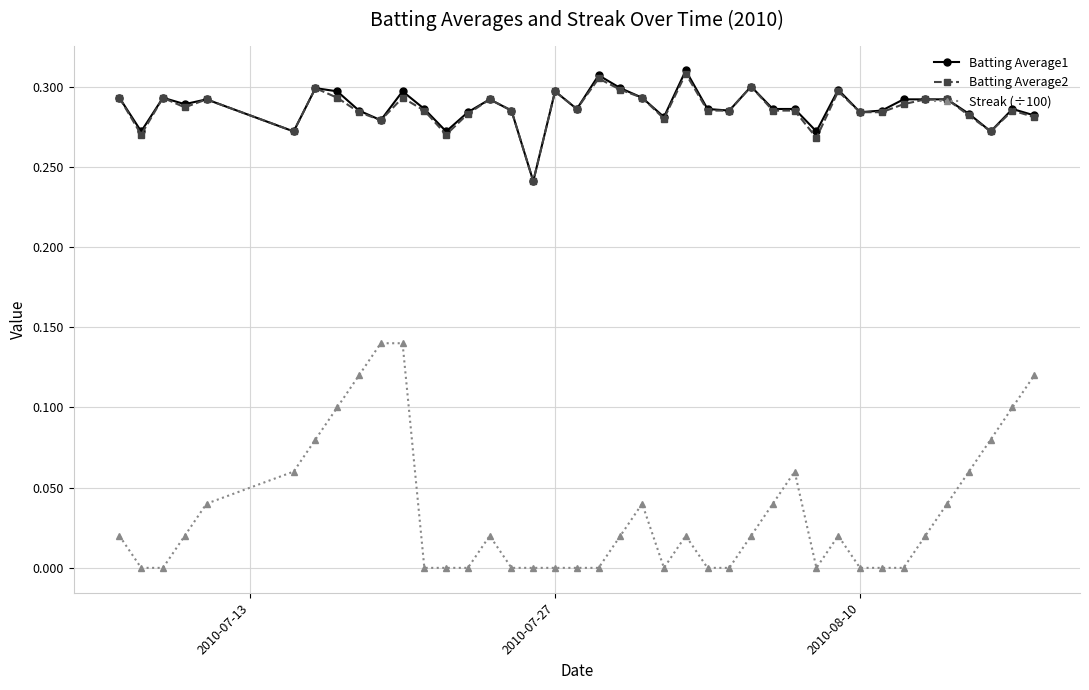

True or false: Streak (÷100) and Batting Average2 cross at least once.

False